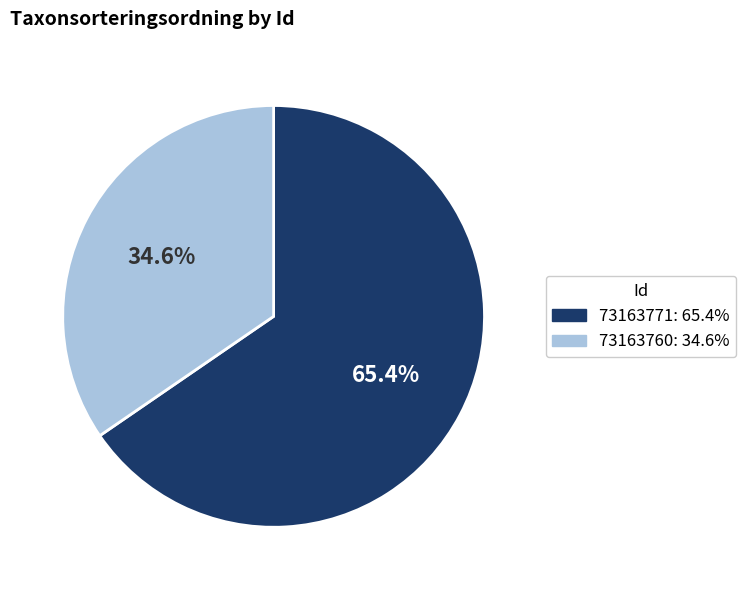

Approximately how many times larger is the value at 73163760 compared to 73163771?

0.5